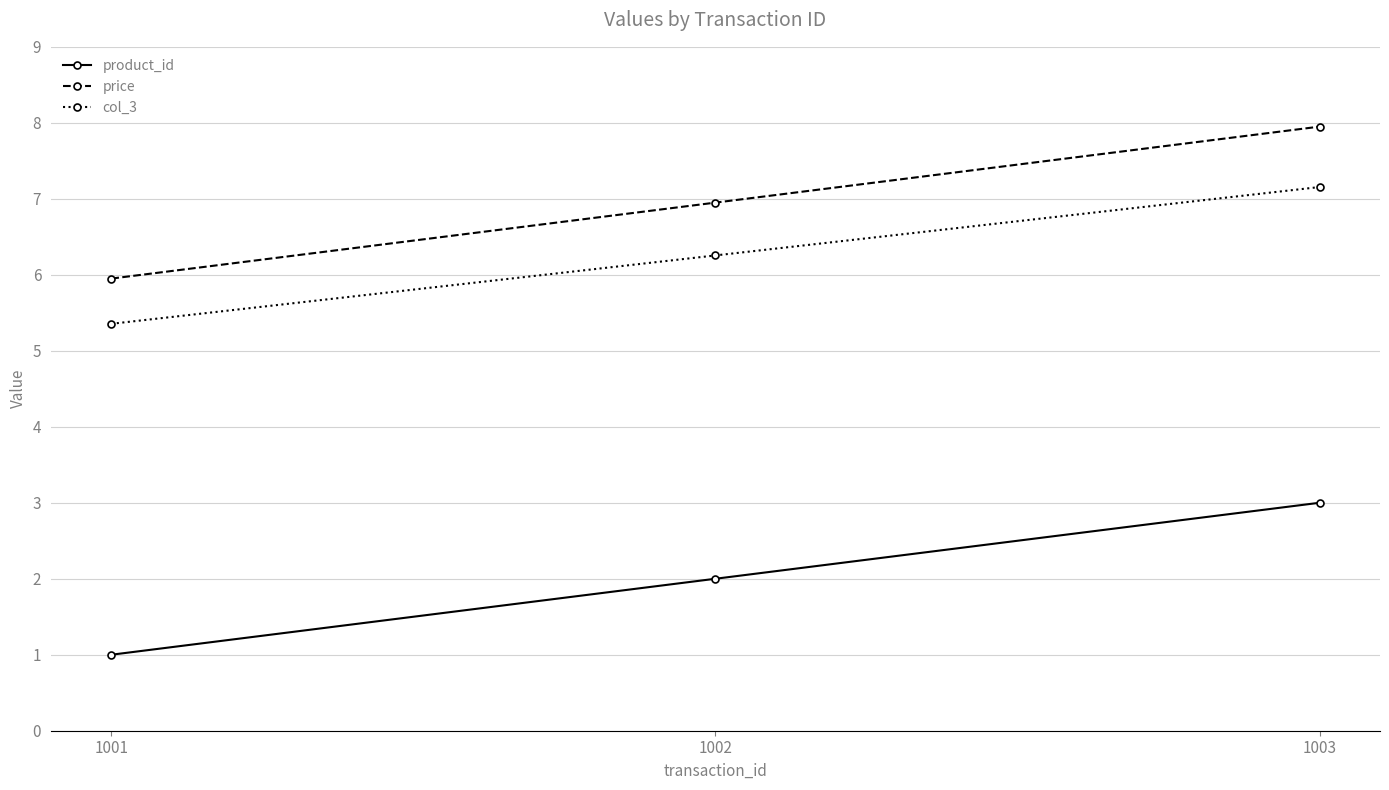

How many values in the price series are below 6?

1